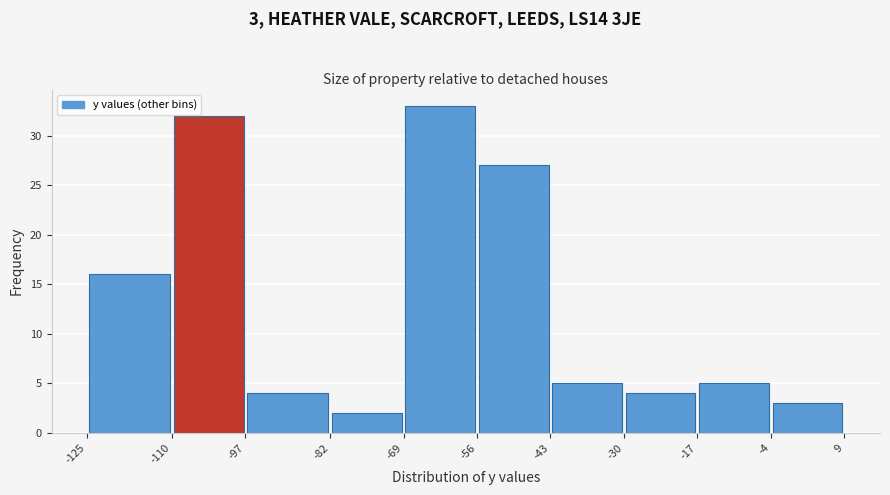

Which range on the x-axis has the tallest bar?

-69 to -56